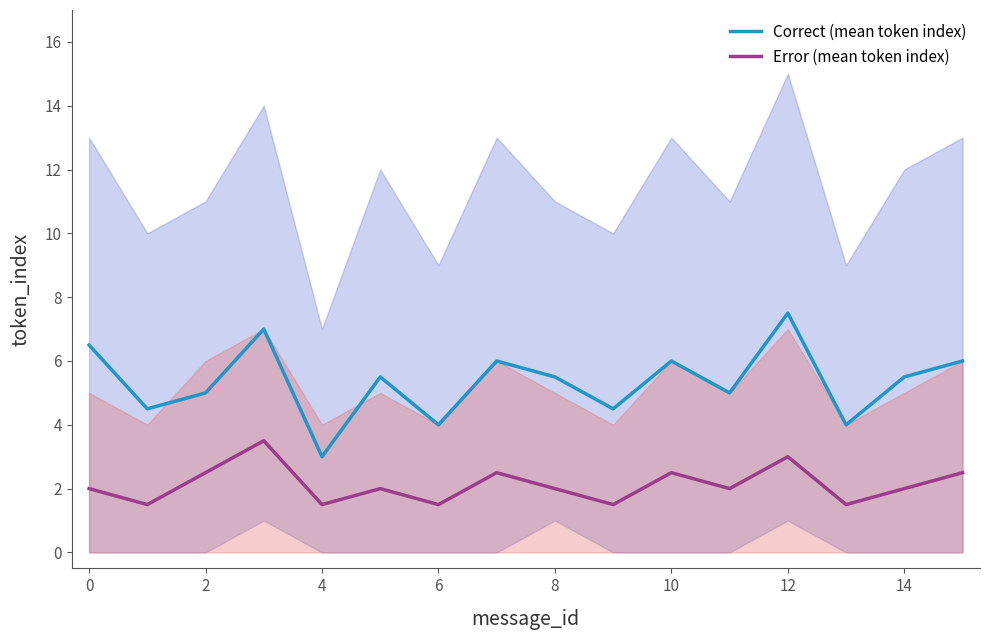

Rank the series by their average value, from lowest to highest.

Error (mean token index), Correct (mean token index)